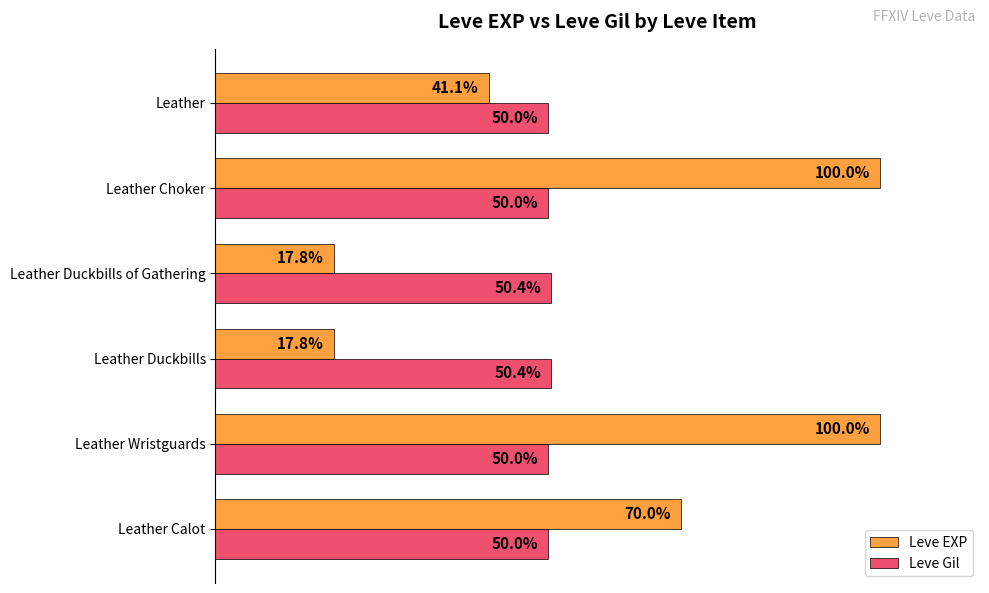

Which series has the largest range (max minus min)?

Leve EXP